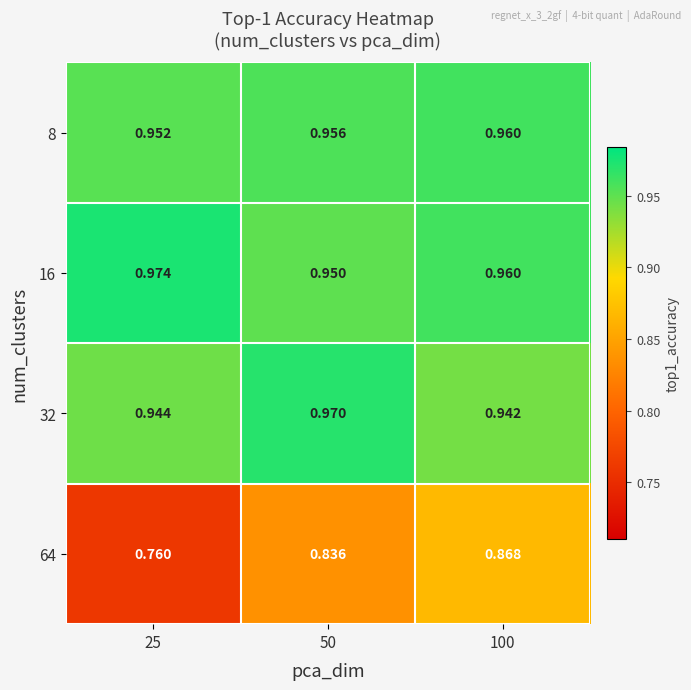

Is the value of 16 at 25 greater than the value of 32 at 25?

Yes